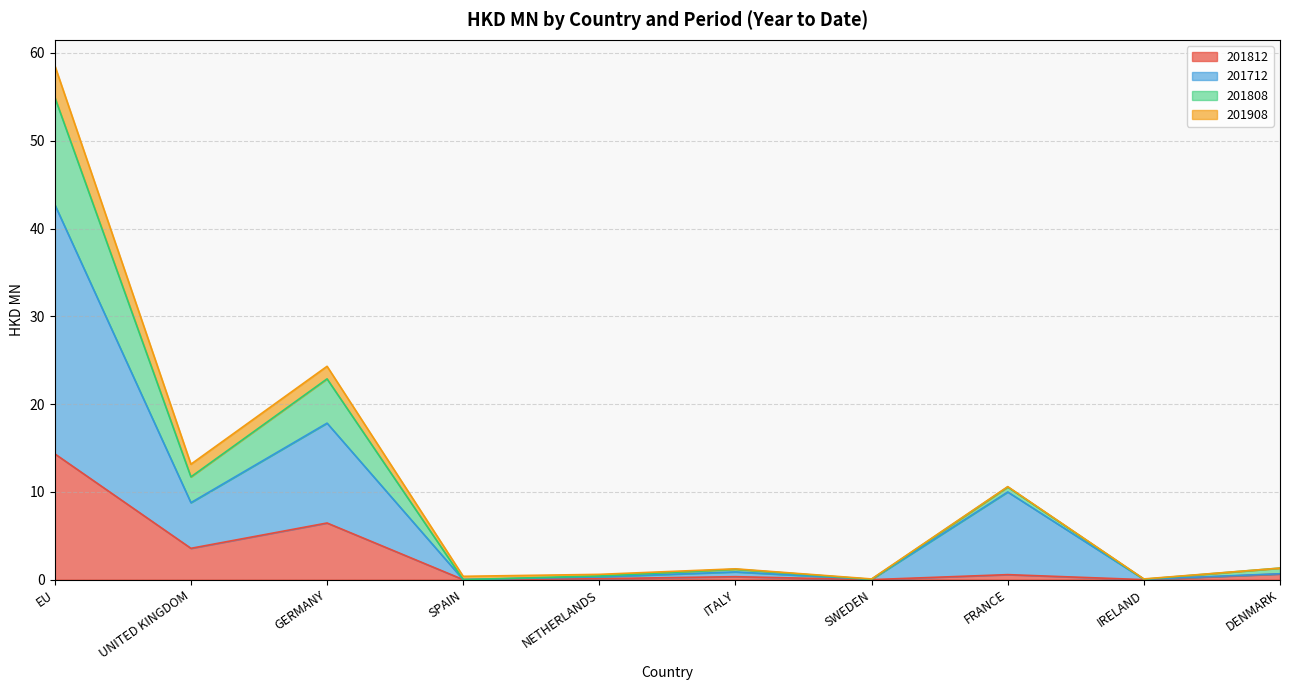

True or false: 201812 has a value of 6.5 at GERMANY.

True